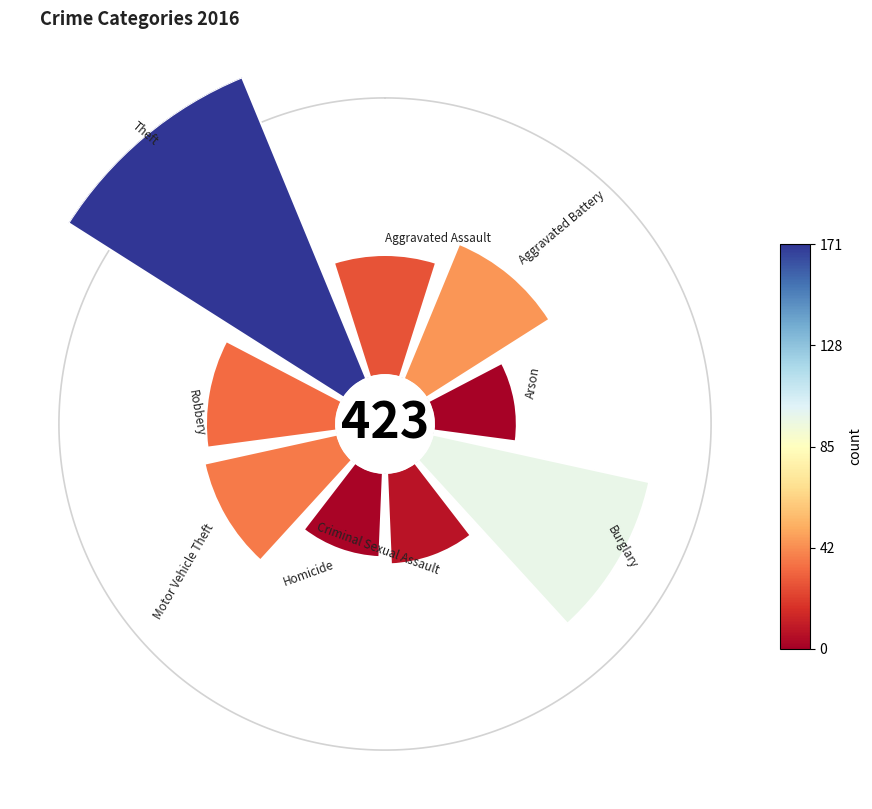

What portion of the pie excludes 225°?

89.9%